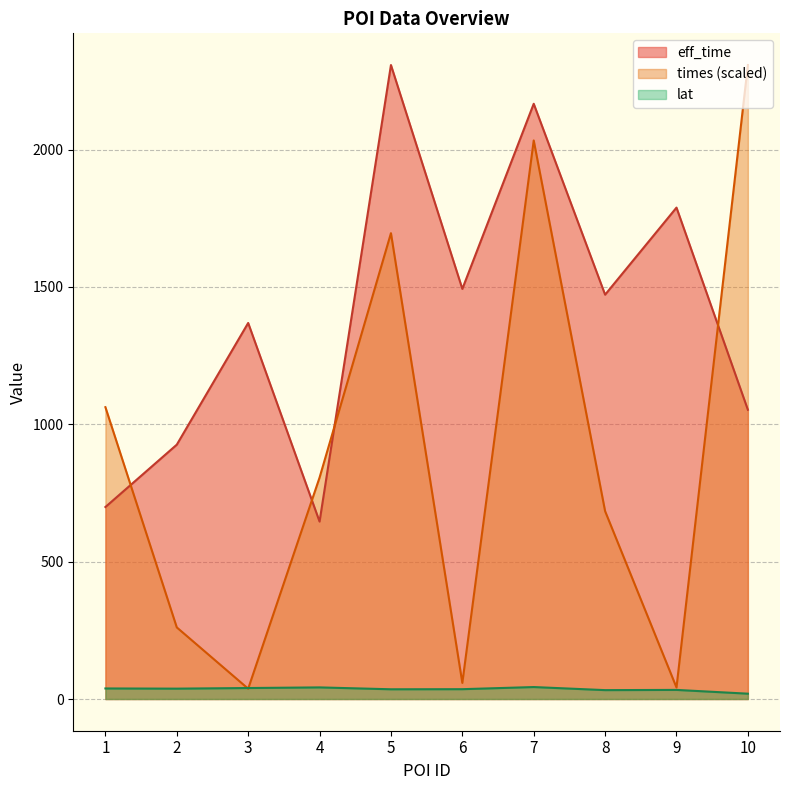

Which series has the widest spread of values?

times (scaled)